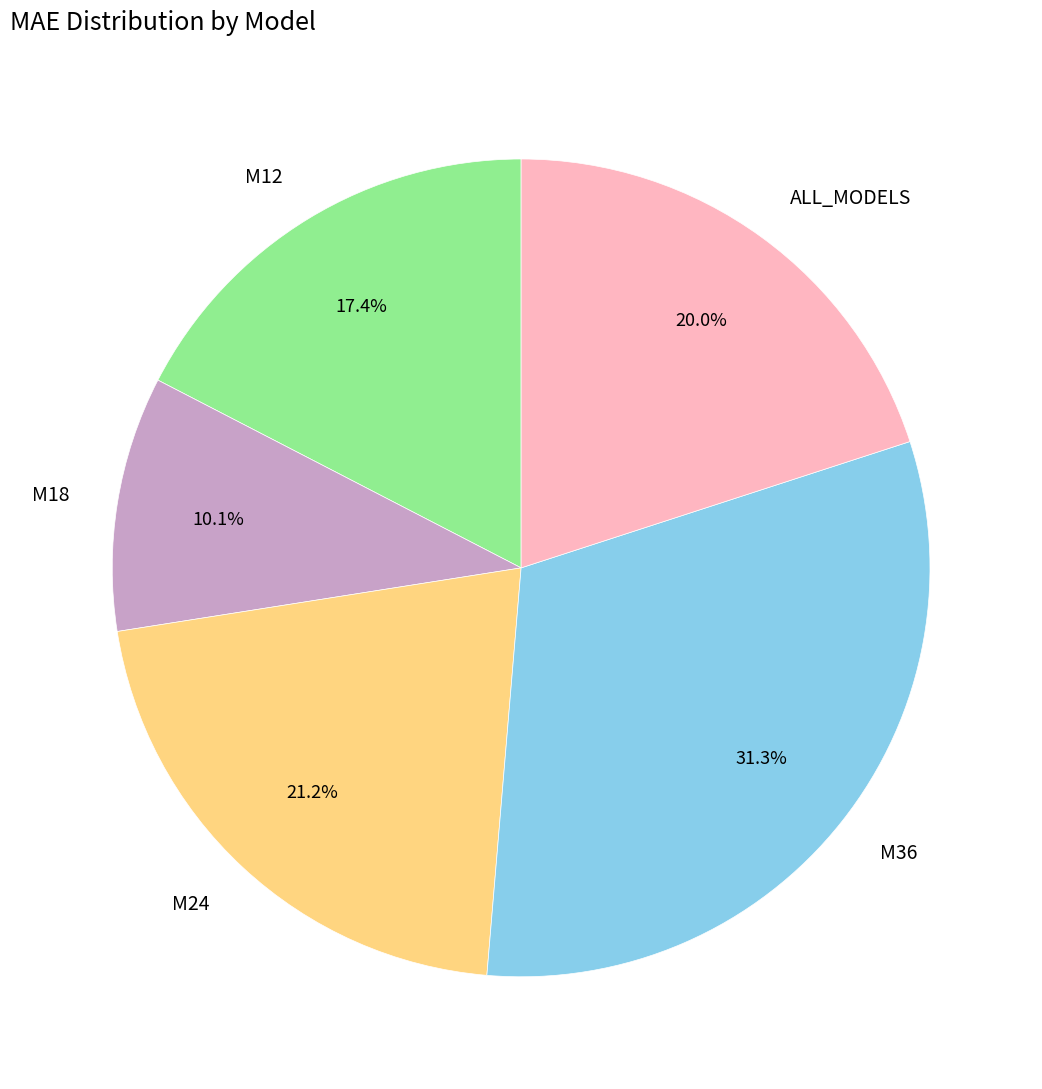

To the nearest percent, what is the difference between the M12 and M24 slice percentages?

4%